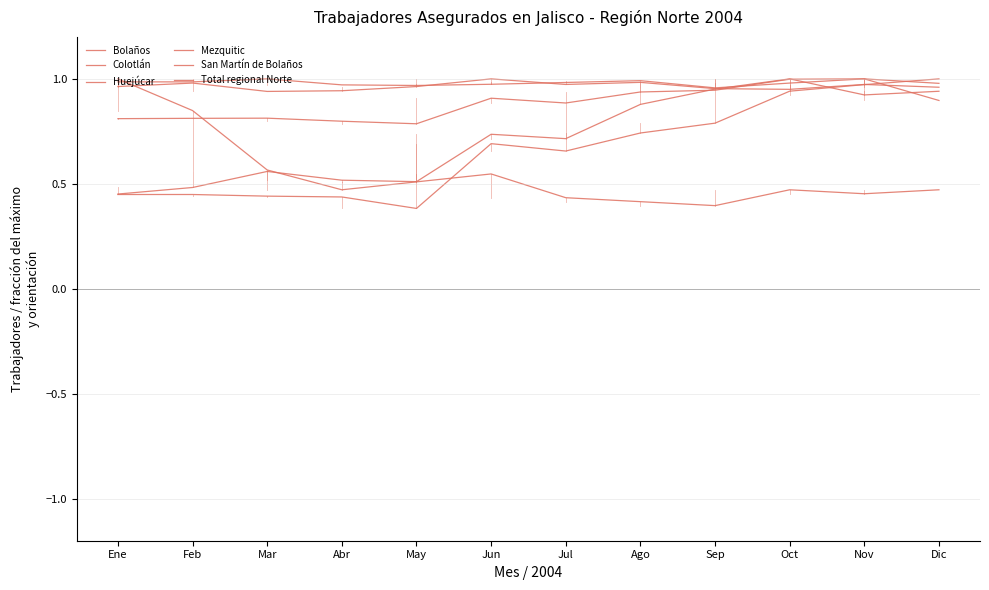

Reading right to left, transcribe all the data shown in this chart.

Bolaños: 0.5	0.5	0.5	0.4	0.4	0.4	0.5	0.5	0.5	0.6	0.8	1.0
Colotlán: 1.0	1.0	1.0	1.0	1.0	1.0	1.0	1.0	0.9	0.9	1.0	1.0
Huejúcar: 1.0	1.0	0.9	0.8	0.7	0.7	0.7	0.4	0.4	0.4	0.4	0.4
Mezquitic: 0.9	0.9	1.0	1.0	0.9	0.7	0.7	0.5	0.5	0.6	0.5	0.5
San Martín de Bolaños: 0.9	1.0	1.0	1.0	1.0	1.0	1.0	1.0	1.0	1.0	1.0	1.0
Total regional Norte: 1.0	1.0	1.0	0.9	0.9	0.9	0.9	0.8	0.8	0.8	0.8	0.8